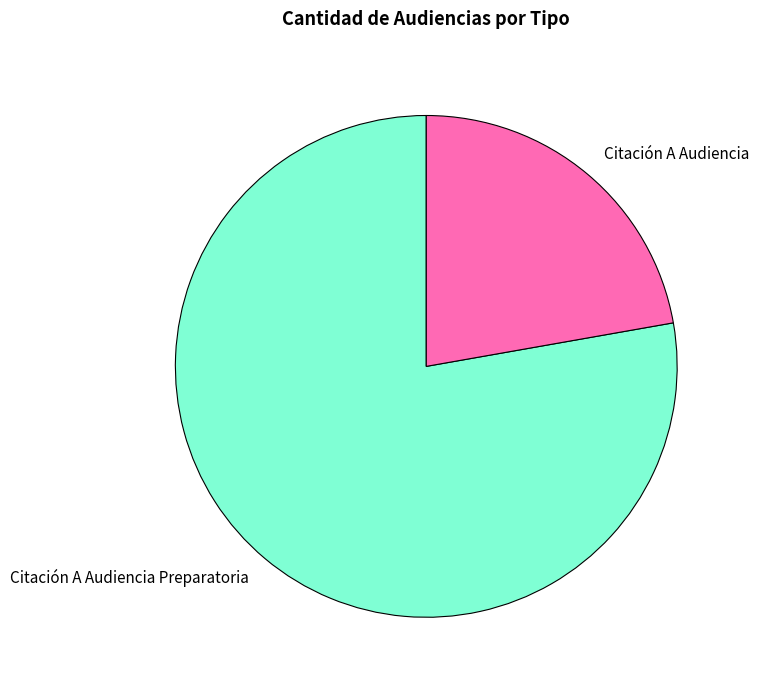

Rank the categories by value from lowest to highest.

Citación A Audiencia, Citación A Audiencia Preparatoria